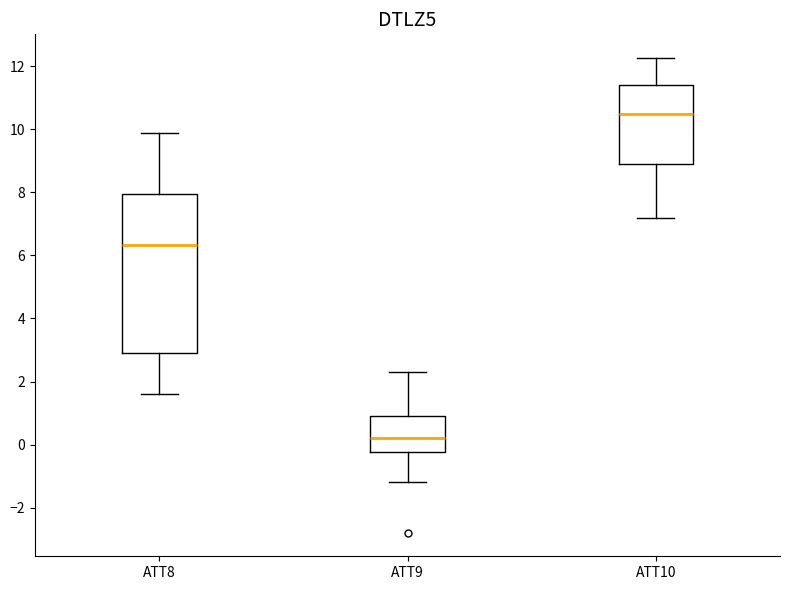

Comparing the boxes themselves (not the whiskers), which one is the tallest?

ATT8